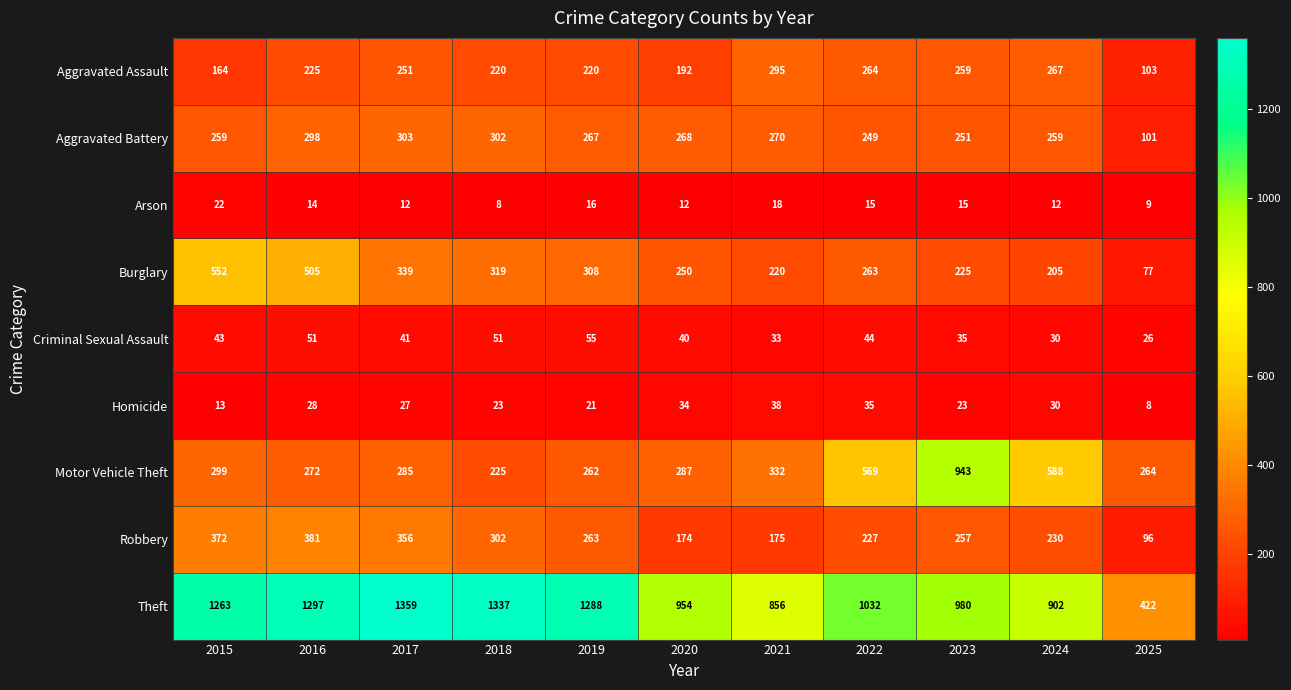

Is the value of Arson at 2018 greater than the value of Burglary at 2025?

No